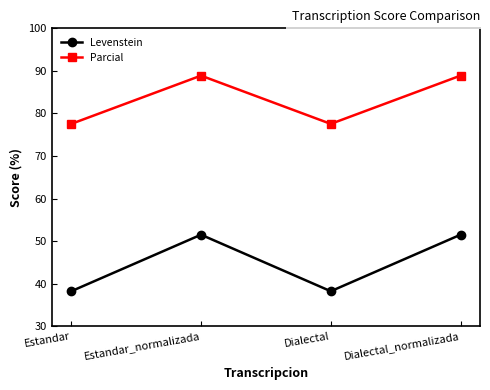

What is the average value of the Levenstein series?

44.9